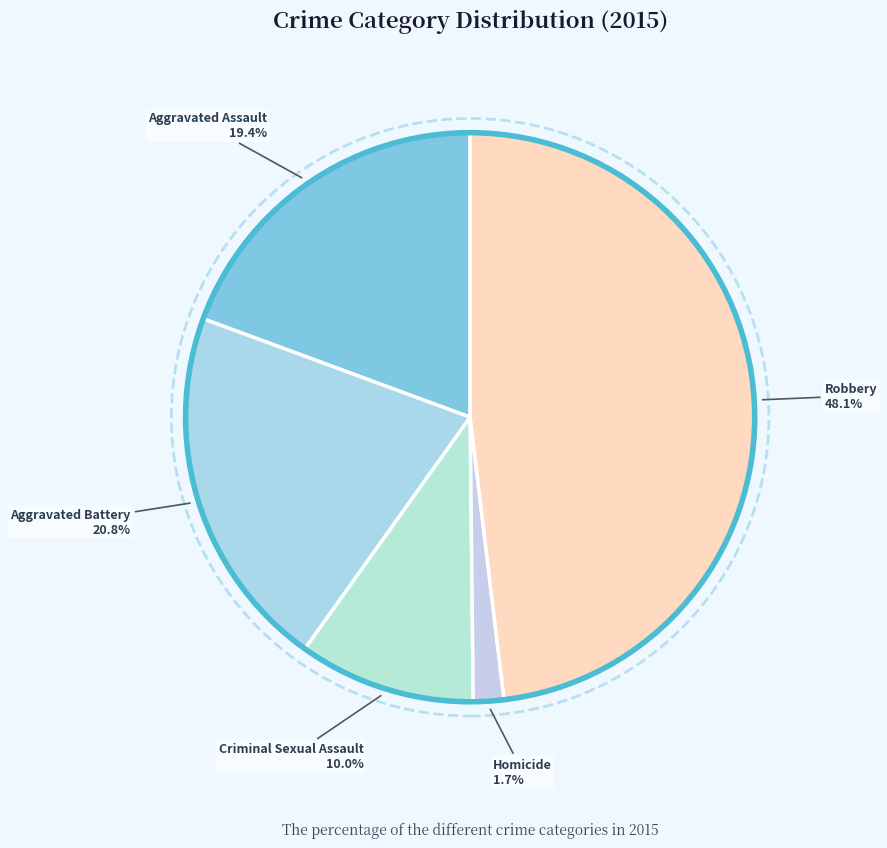

How many segments does this pie chart have?

5